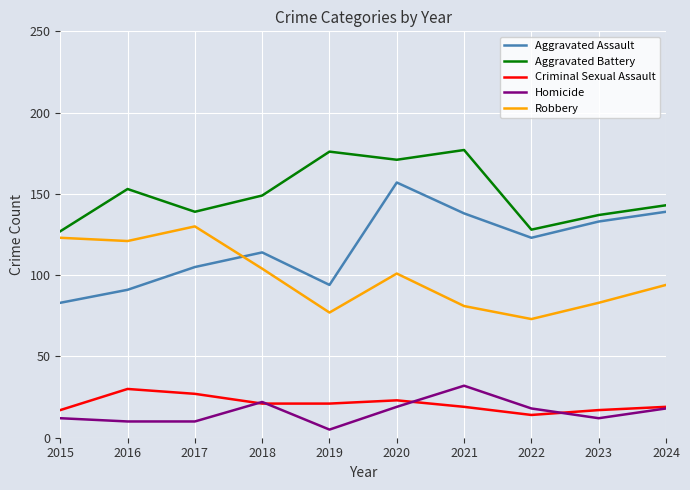

What is the approximate value of Robbery at 2022, to the nearest 5?

75